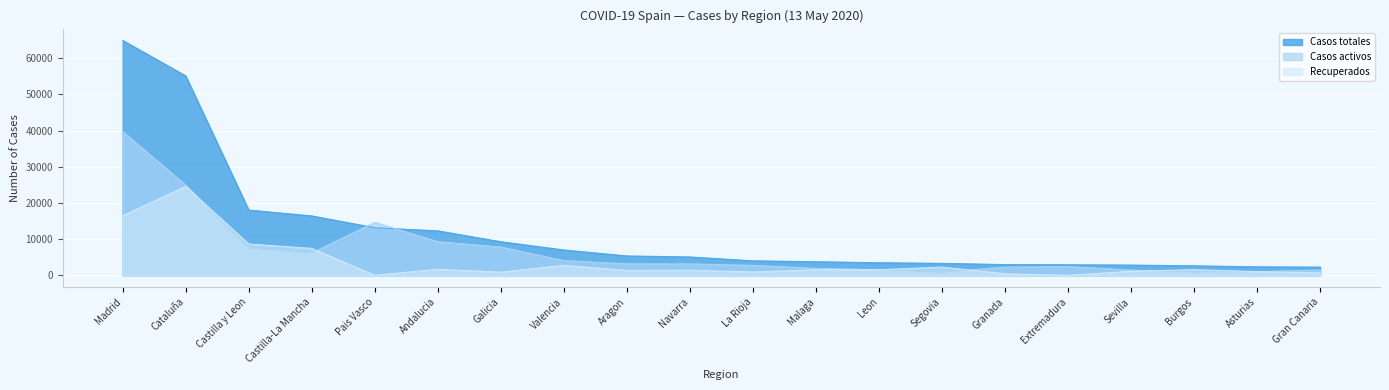

Reading right to left, what are all the values shown in this chart?

Casos totales: 2268	2351	2627	2831	2919	2973	3310	3483	3760	4008	5081	5359	7011	9291	12293	13156	16431	18048	55144	64972
Casos activos: 1456	1031	867	1449	2422	2269	837	1535	1942	2749	3155	3186	4066	7820	9297	14646	6181	7472	24966	39751
Recuperados: 661	1016	1555	1114	10	431	2274	1552	1547	912	1433	1345	2767	876	1670	0	7439	8662	24557	16501